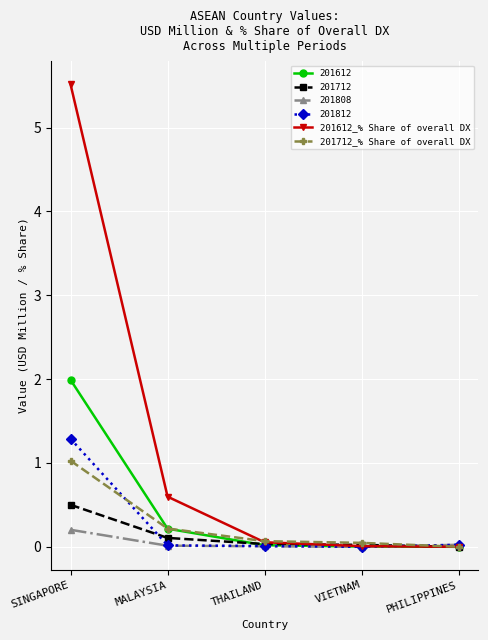

What is the total value across all series at MALAYSIA?

1.2